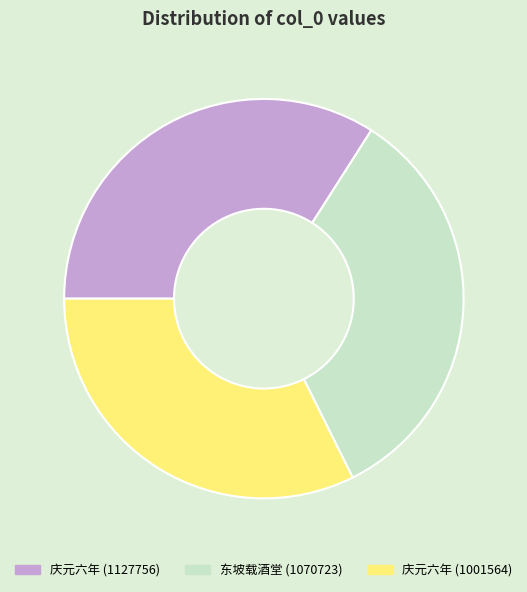

Is it true that 庆元六年 (1001564) is 44% of the pie?

False